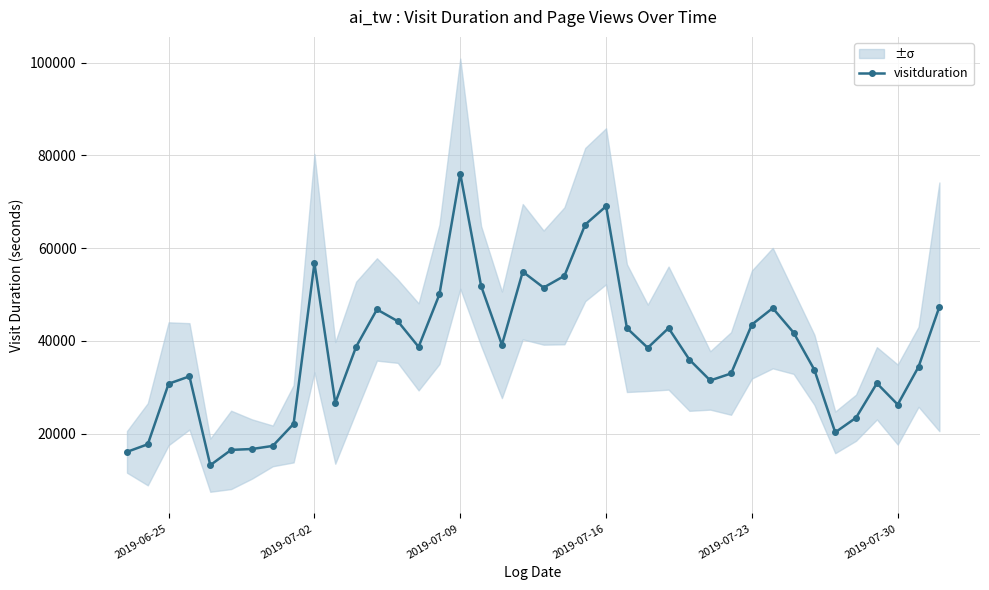

The value of visitduration at 2019-07-23 is 43530. True or false?

True